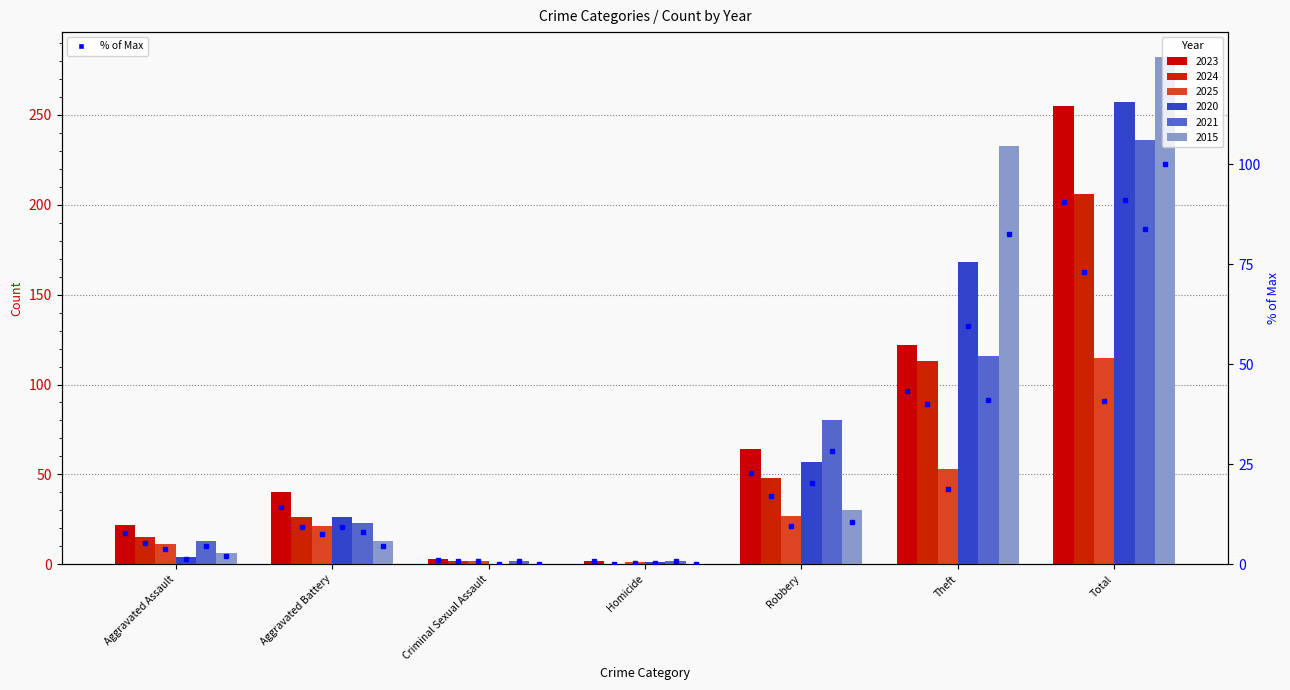

What is the label of the 2nd bar from the right?

Theft